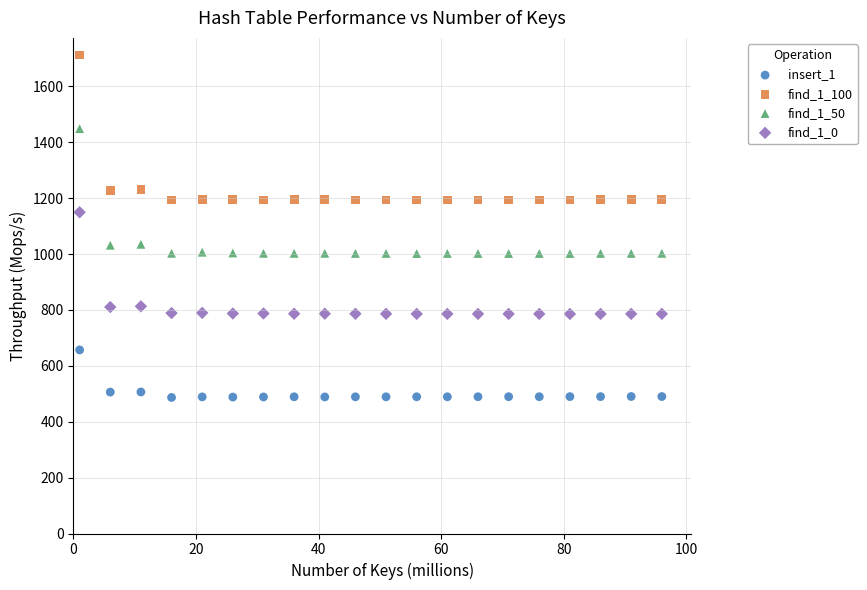

Which series reaches the minimum Y coordinate?

insert_1